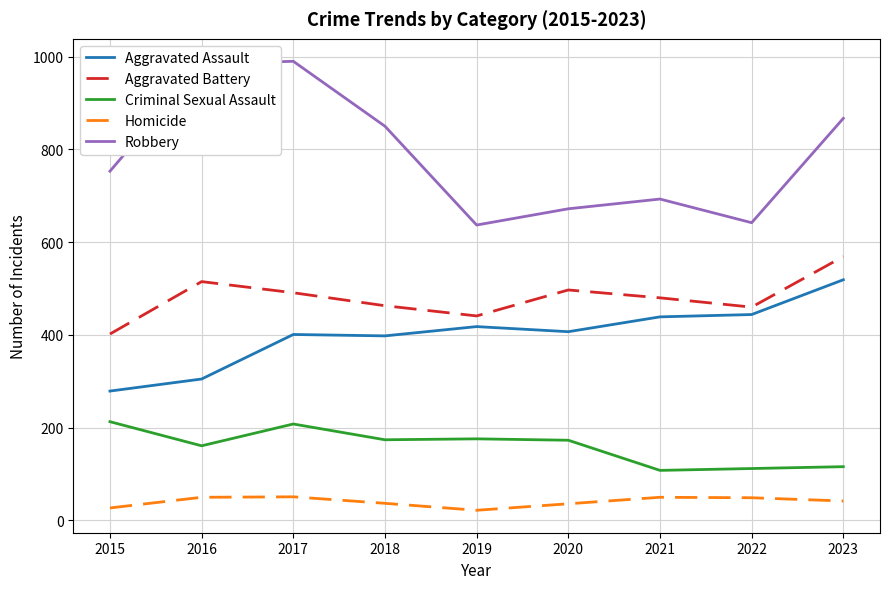

How many values in the Criminal Sexual Assault series are below 173?

4